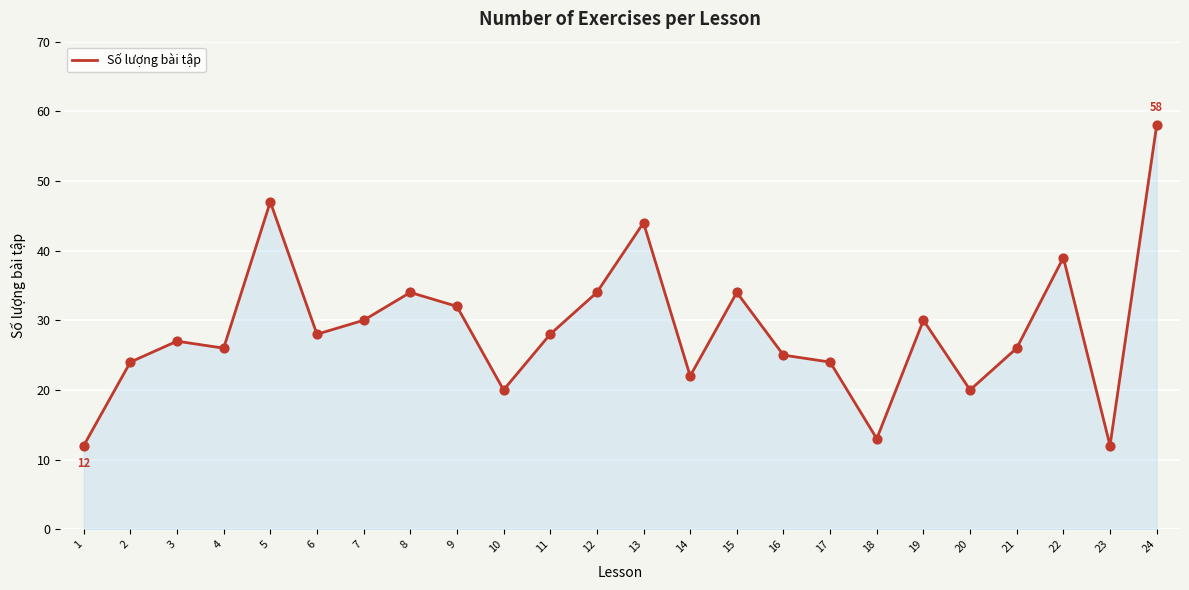

Which has a higher value, 18 or 12?

12